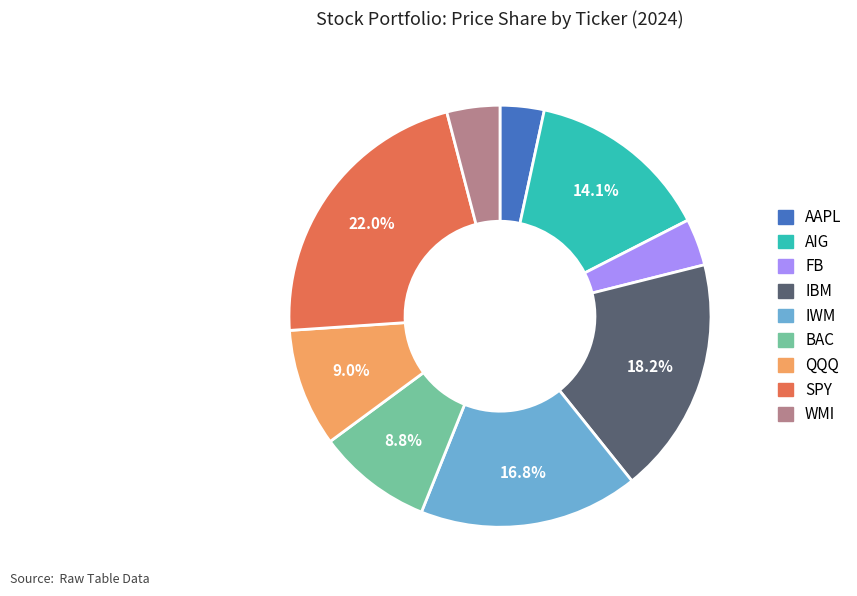

What is the ratio of the value at AAPL to the value at AIG?

0.2